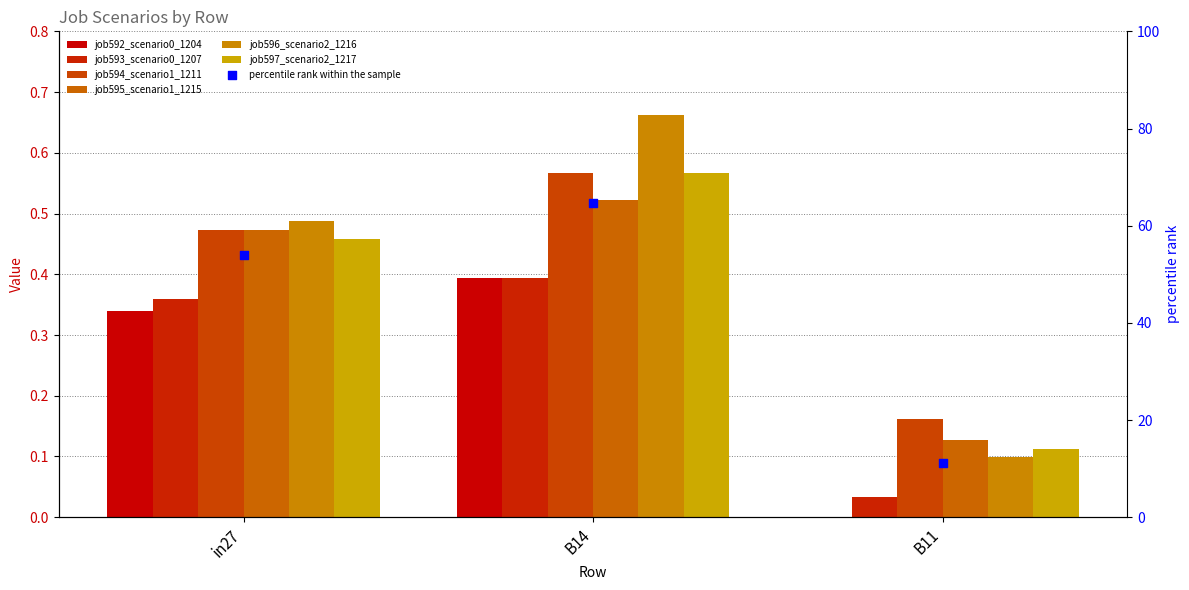

Which series has the largest total across all categories?

job596_scenario2_1216